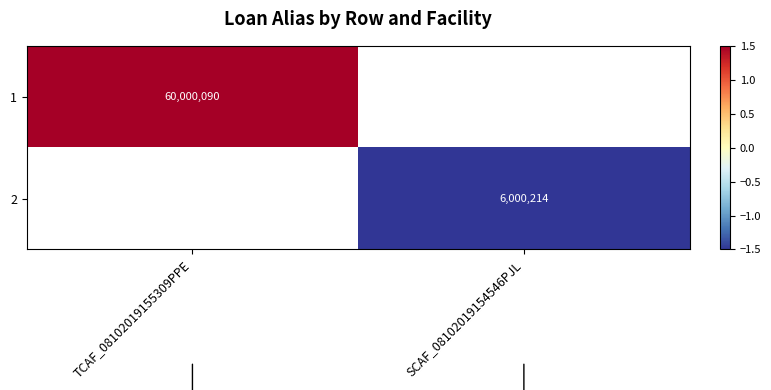

The 2 series shows -1.5 at SCAF_08102019154546PJL. True or false?

True